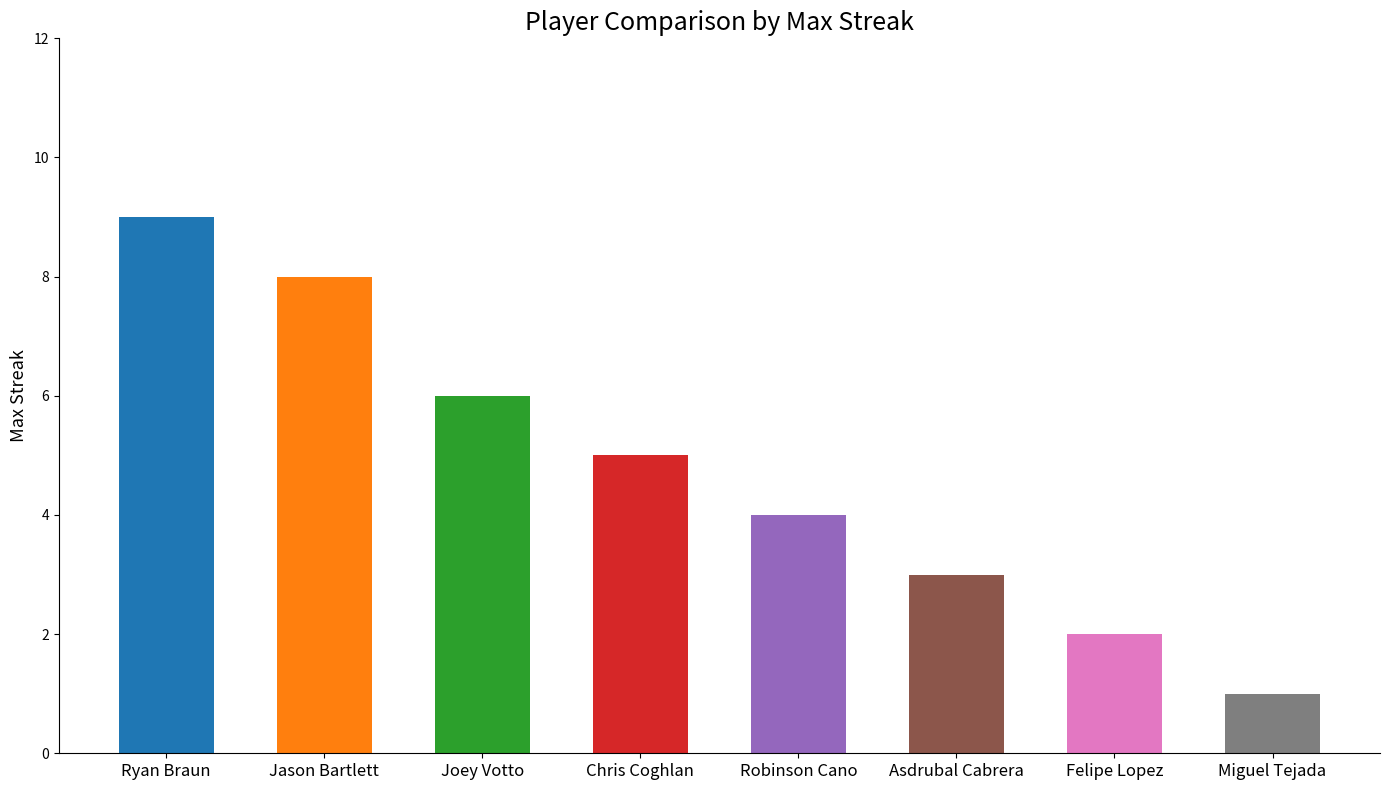

The value at Jason Bartlett is 8. True or false?

True